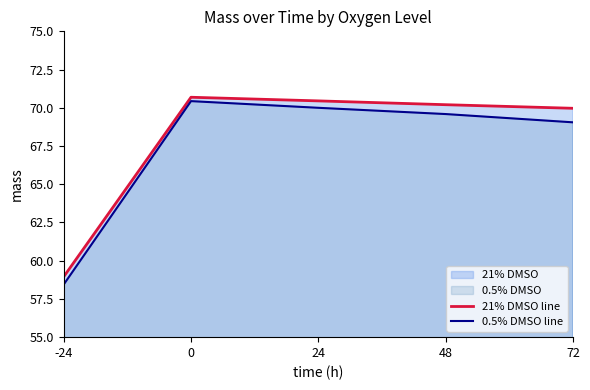

Rank the series by their maximum value, from highest to lowest.

21% DMSO line, 0.5% DMSO line